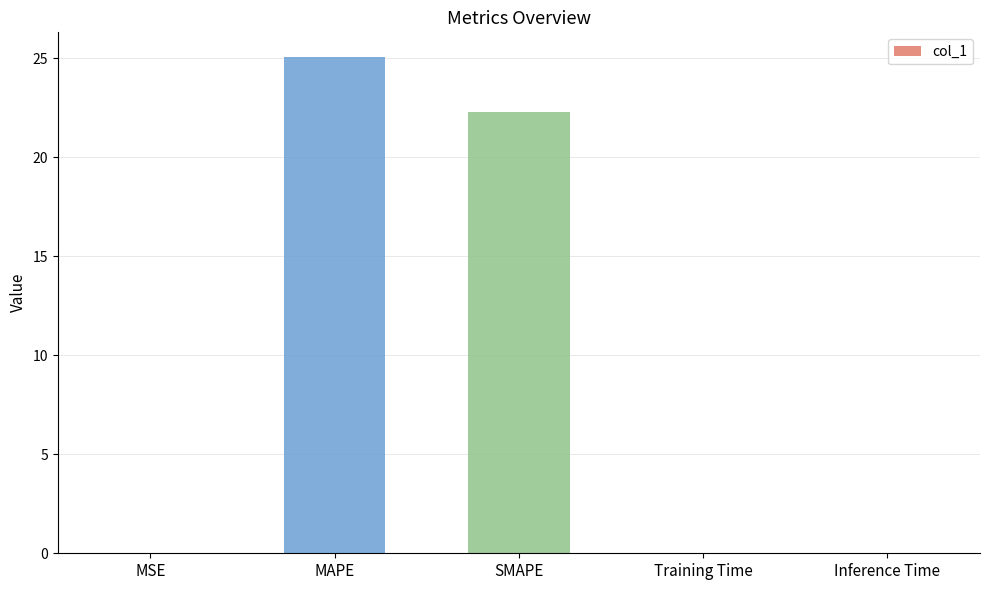

True or false: the data shows 0.0 at MSE.

True